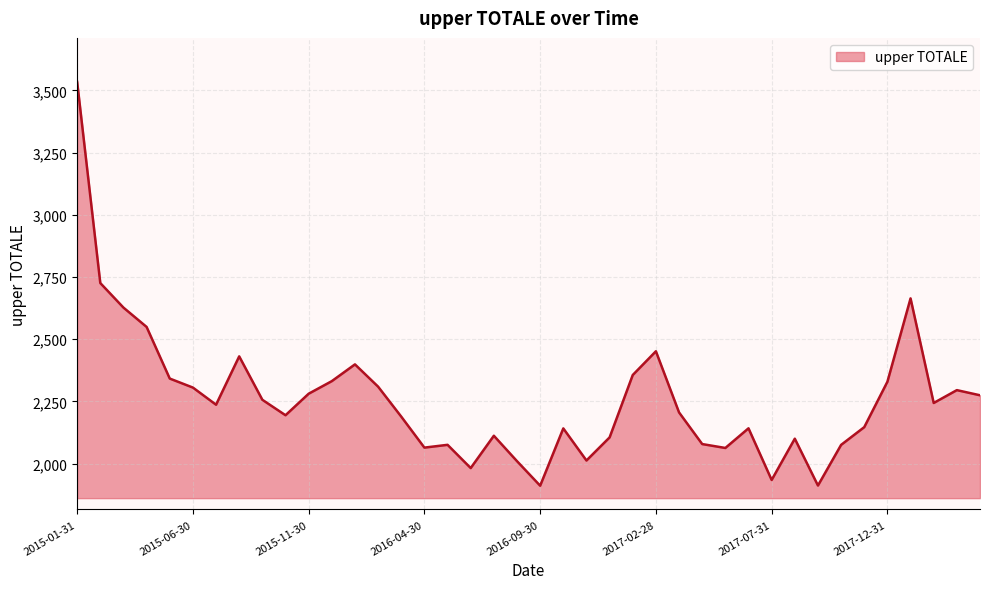

What is the difference between the maximum and minimum values?

1622.2